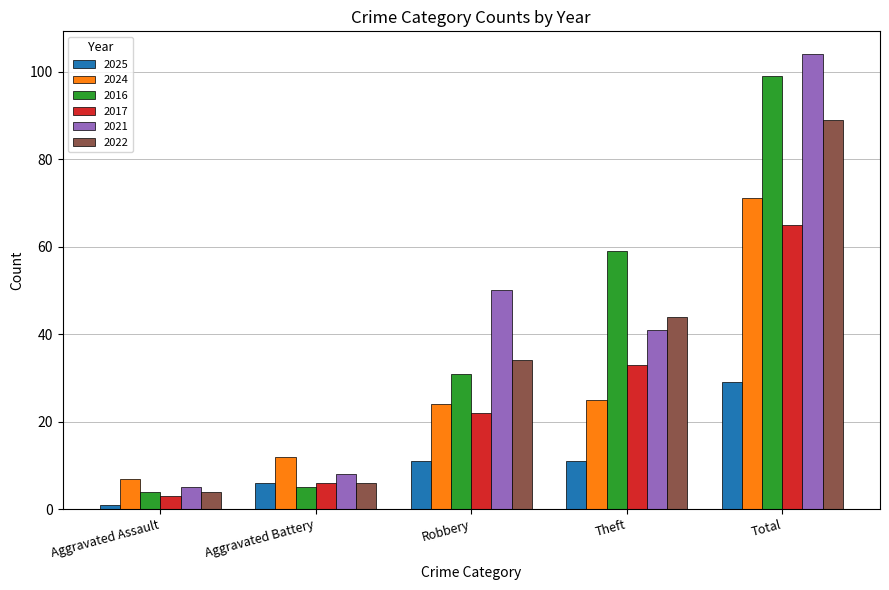

What is the maximum value shown in the chart?

104